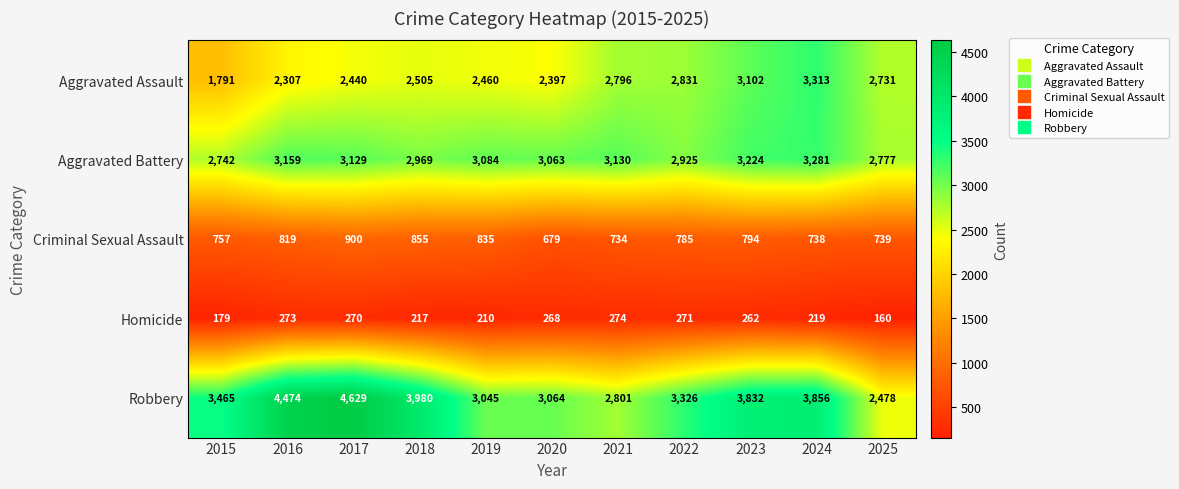

The Aggravated Battery series shows 3224 at 2023. True or false?

True